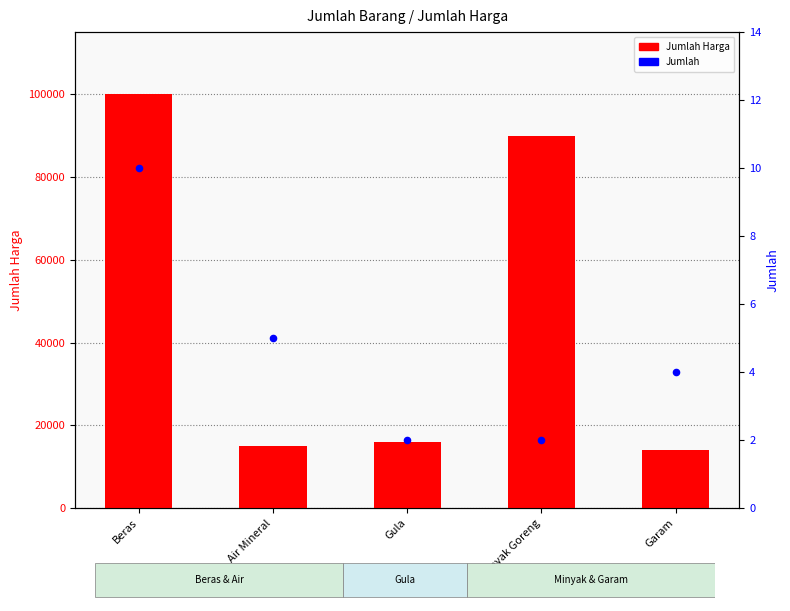

Is the value of Jumlah at Beras greater than the value of Jumlah Harga at Gula?

No